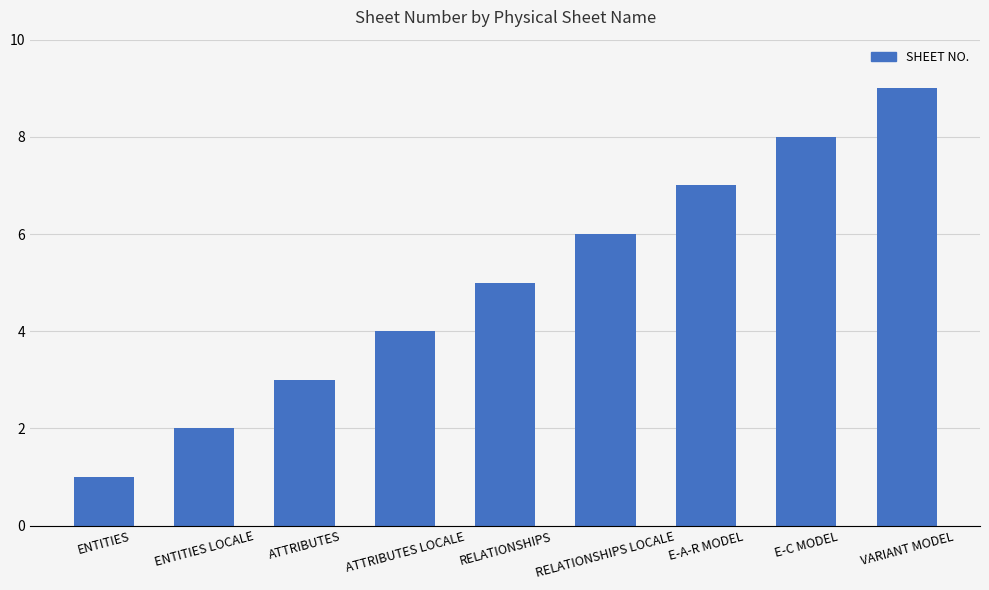

What is the smallest value displayed?

1